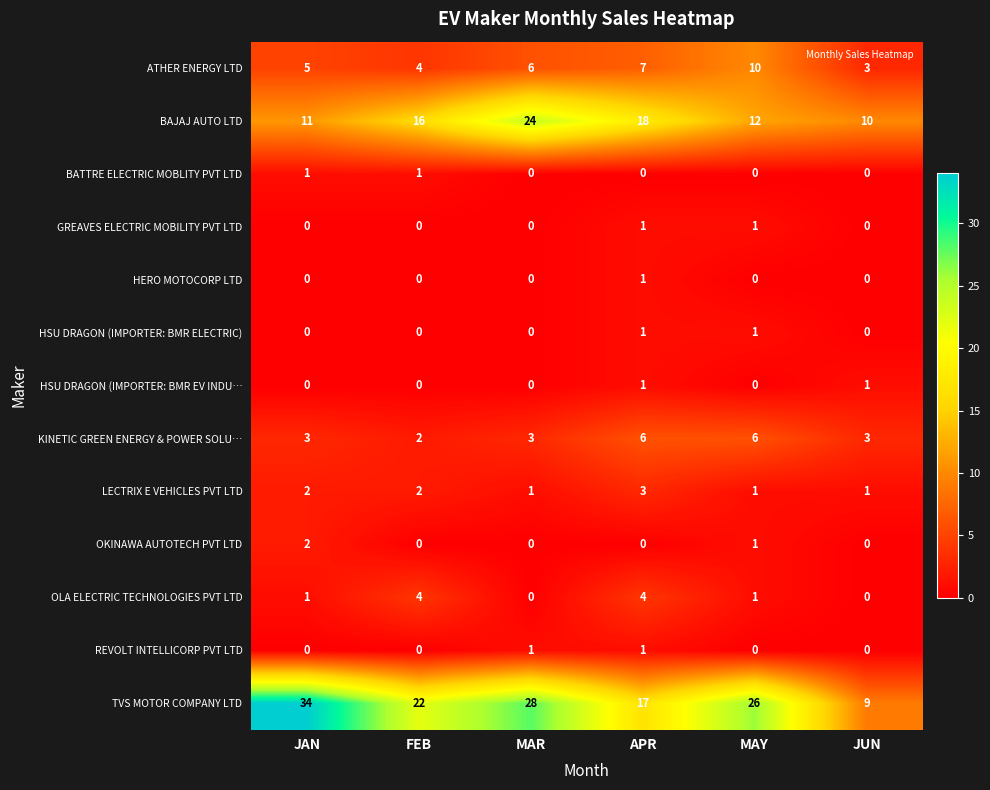

Is it true that HERO MOTOCORP LTD equals 2 at APR?

False